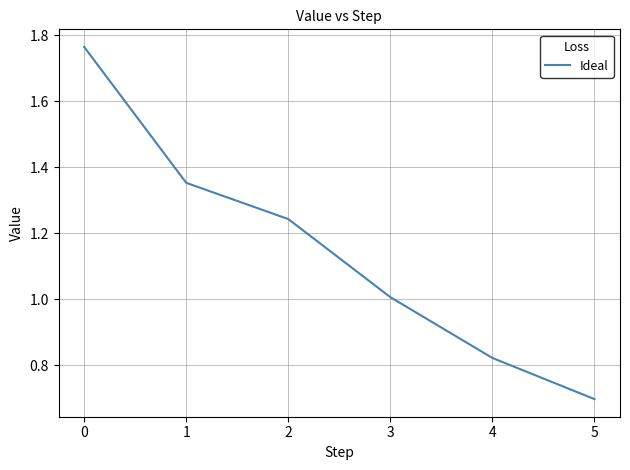

At which category does the chart reach its minimum across all series?

5